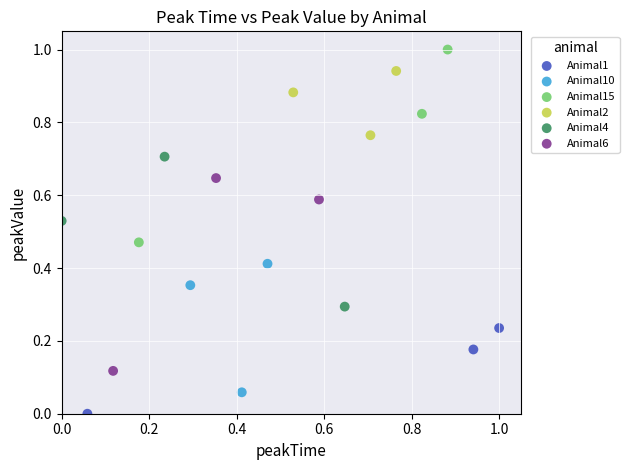

Which series reaches the minimum Y coordinate?

Animal1